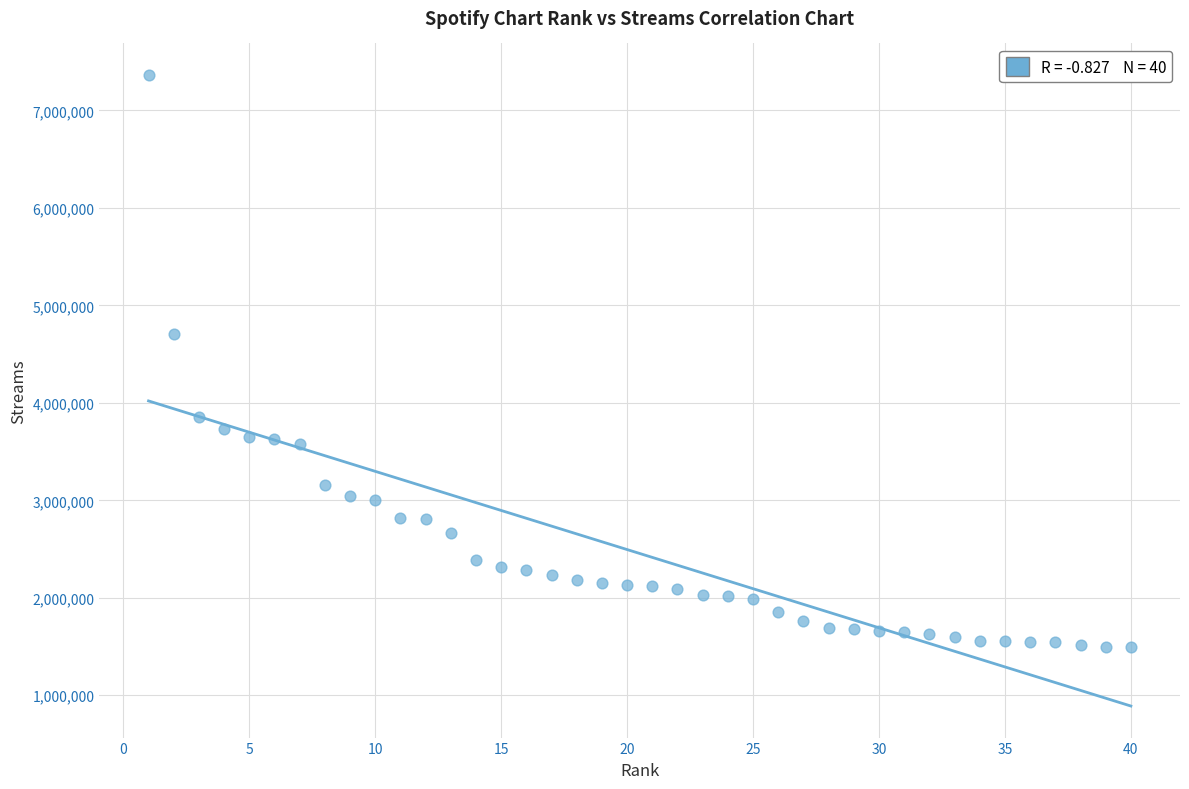

What is the range of Y values (max minus min)?

5872336